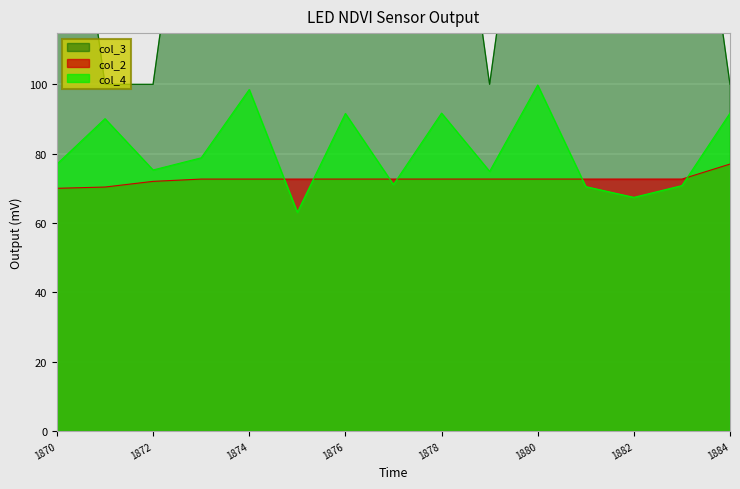

How many series are shown in this chart?

3